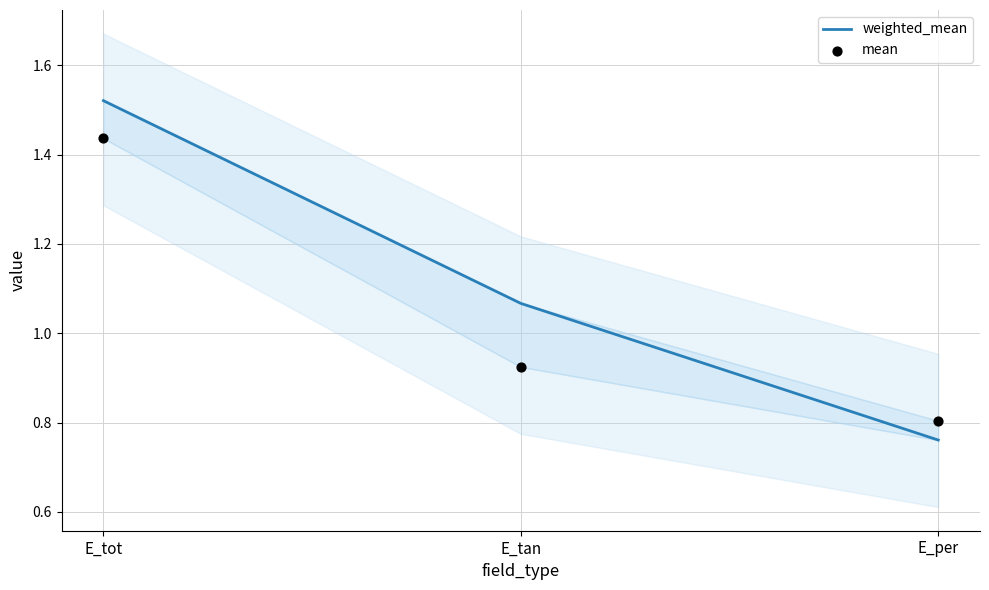

What are all the series names shown in the legend?

weighted_mean, mean